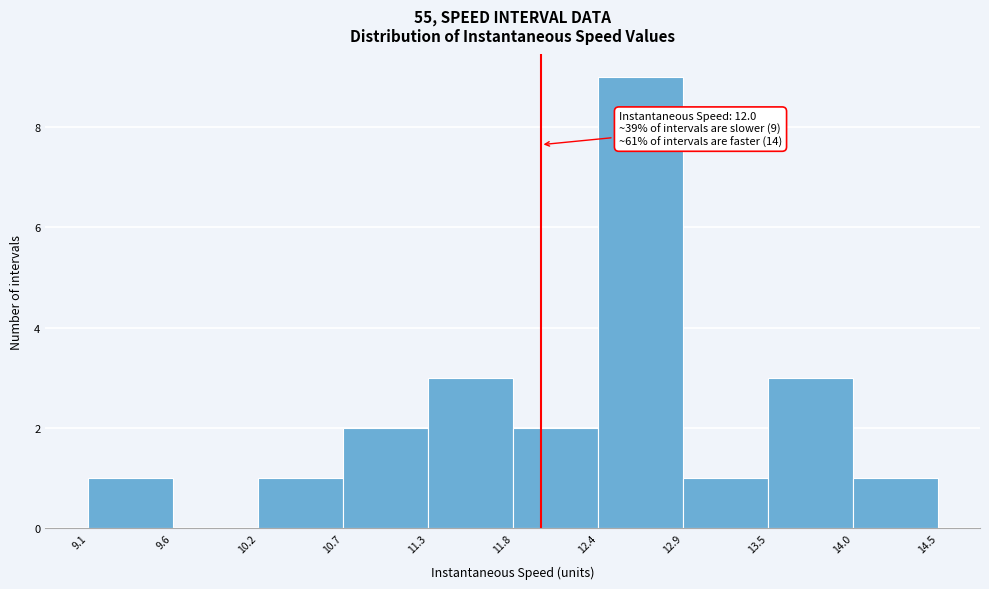

Over which range of the x-axis is the bar tallest?

12.4 to 12.9